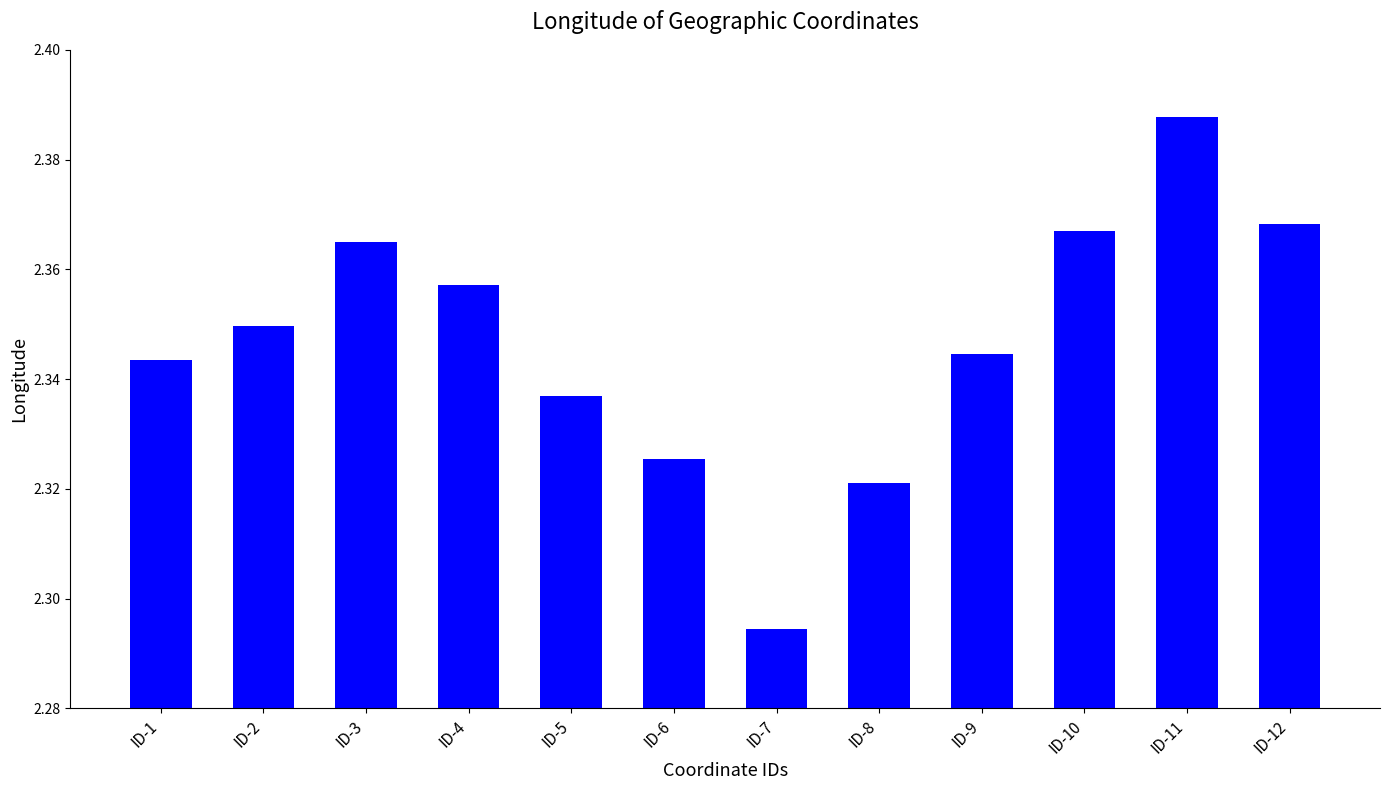

Approximately how many times larger is the value at ID-5 compared to ID-3?

1.0